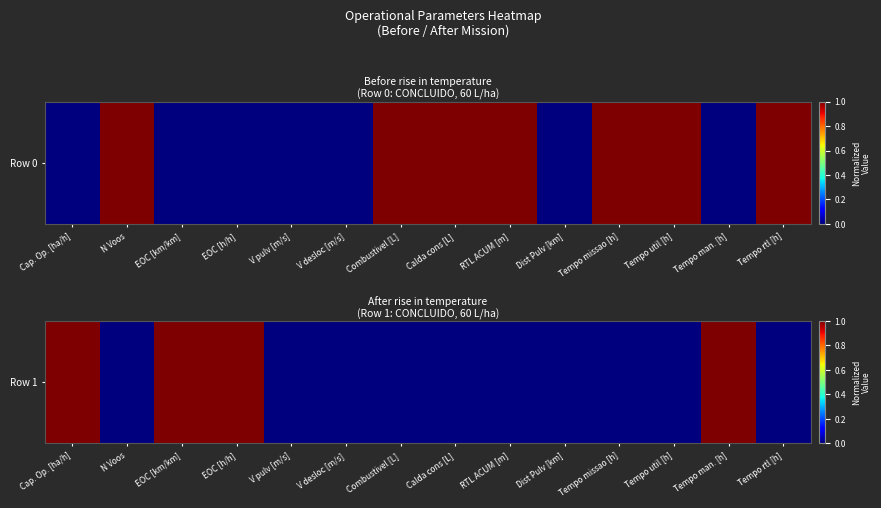

List the labels in order of value, smallest first.

N Voos, V pulv [m/s], V desloc [m/s], Combustivel [L], Calda cons [L], RTL ACUM [m], Dist Pulv [km], Tempo missao [h], Tempo util [h], Tempo rtl [h], Cap. Op. [ha/h], EOC [km/km], EOC [h/h], Tempo man. [h]